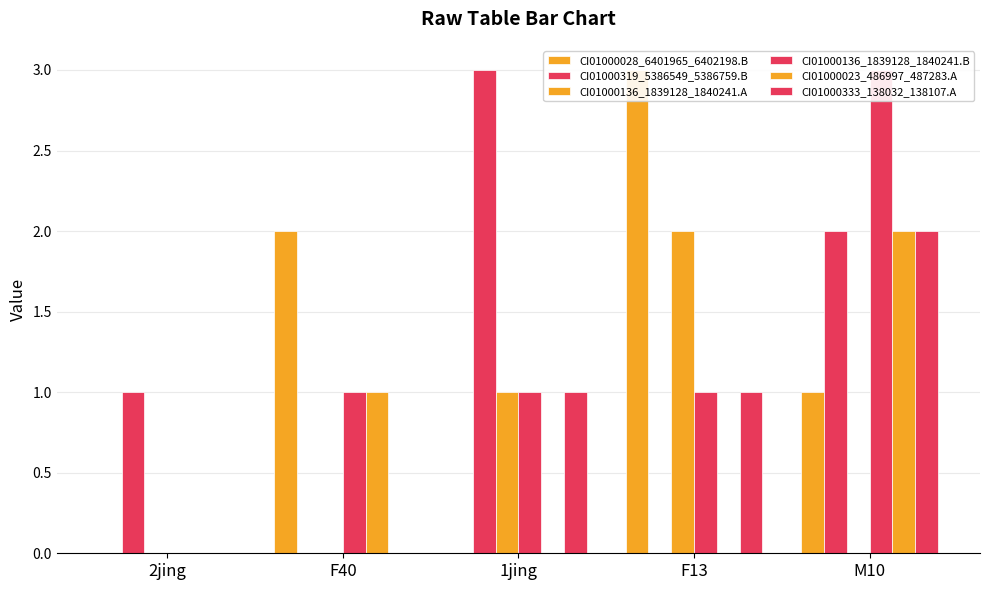

What are all the series names shown in the legend?

CI01000028_6401965_6402198.B, CI01000319_5386549_5386759.B, CI01000136_1839128_1840241.A, CI01000136_1839128_1840241.B, CI01000023_486997_487283.A, CI01000333_138032_138107.A